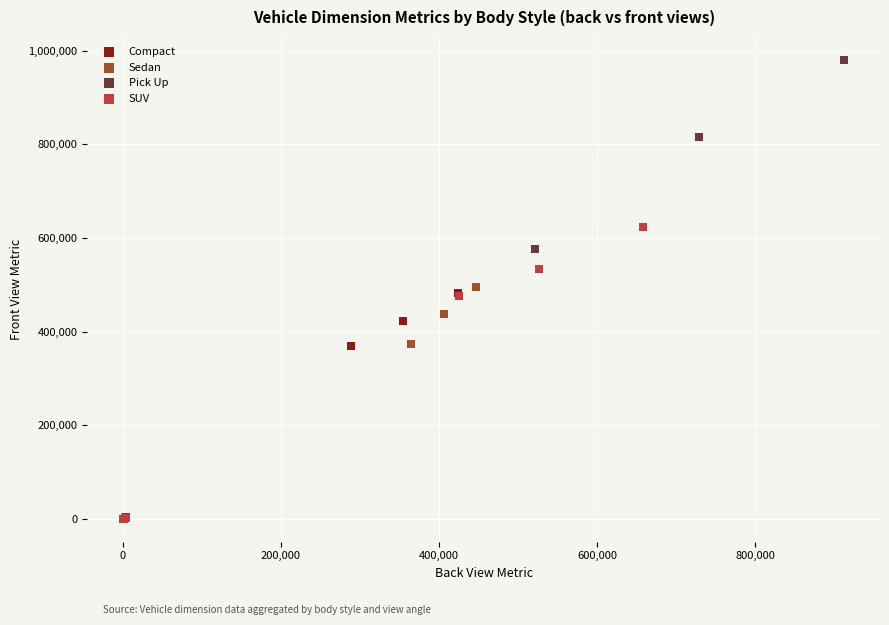

Which series has the widest spread of Y values?

Pick Up